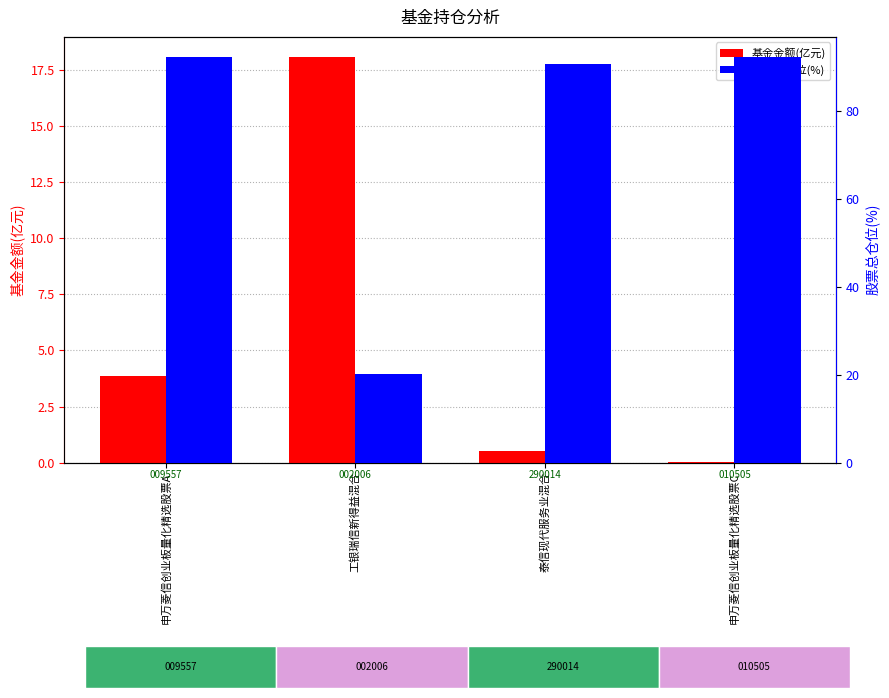

Rank the series by their maximum value, from highest to lowest.

股票总仓位(%), 基金金额(亿元)